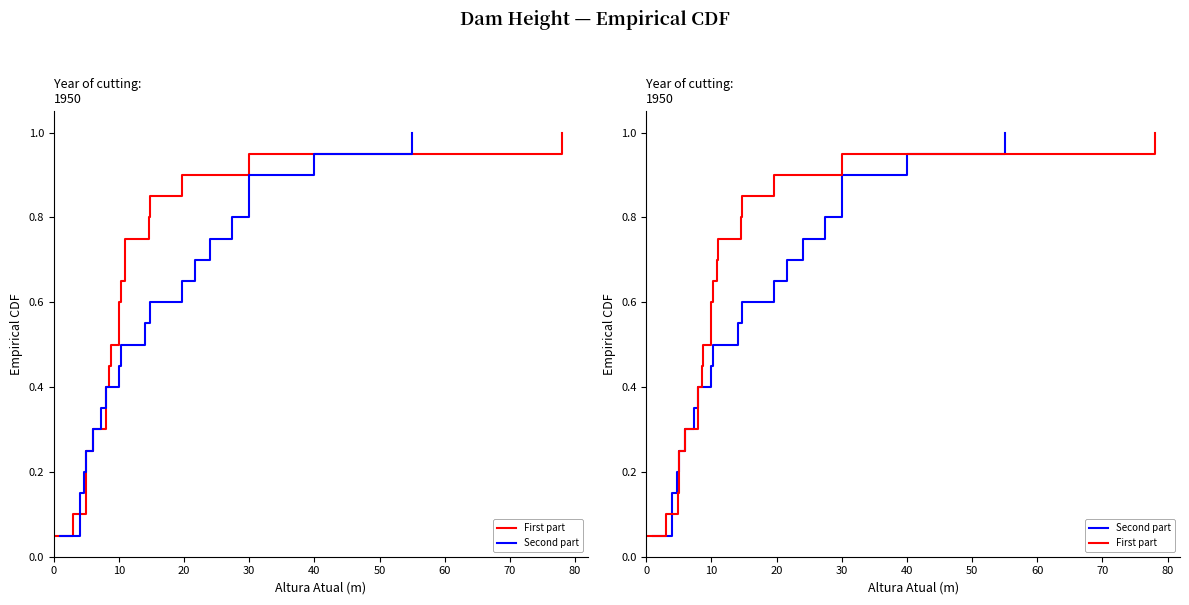

True or false: First part and Second part cross at least once.

False